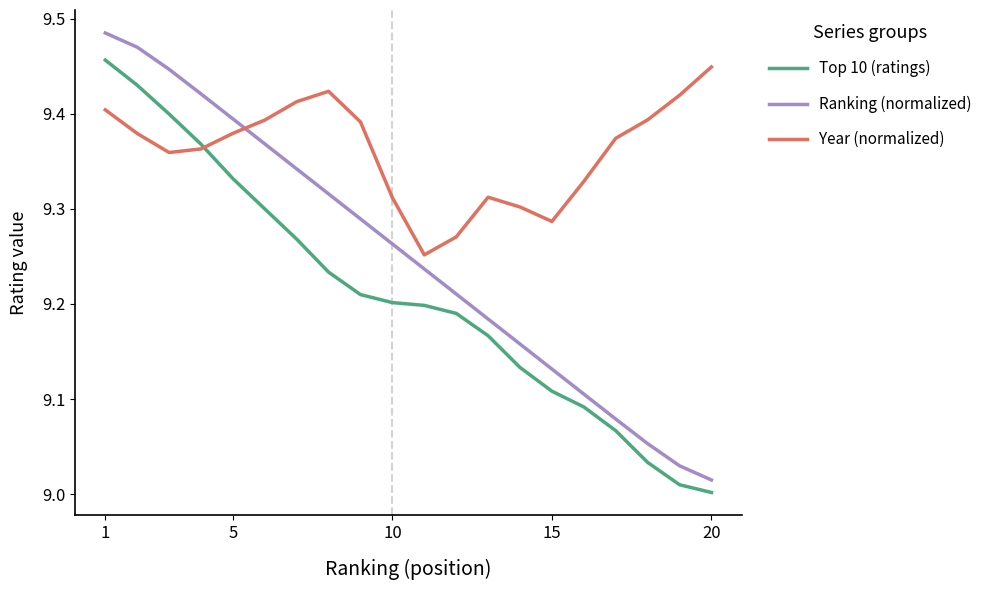

Rank the series by their average value, from highest to lowest.

Year (normalized), Ranking (normalized), Top 10 (ratings)